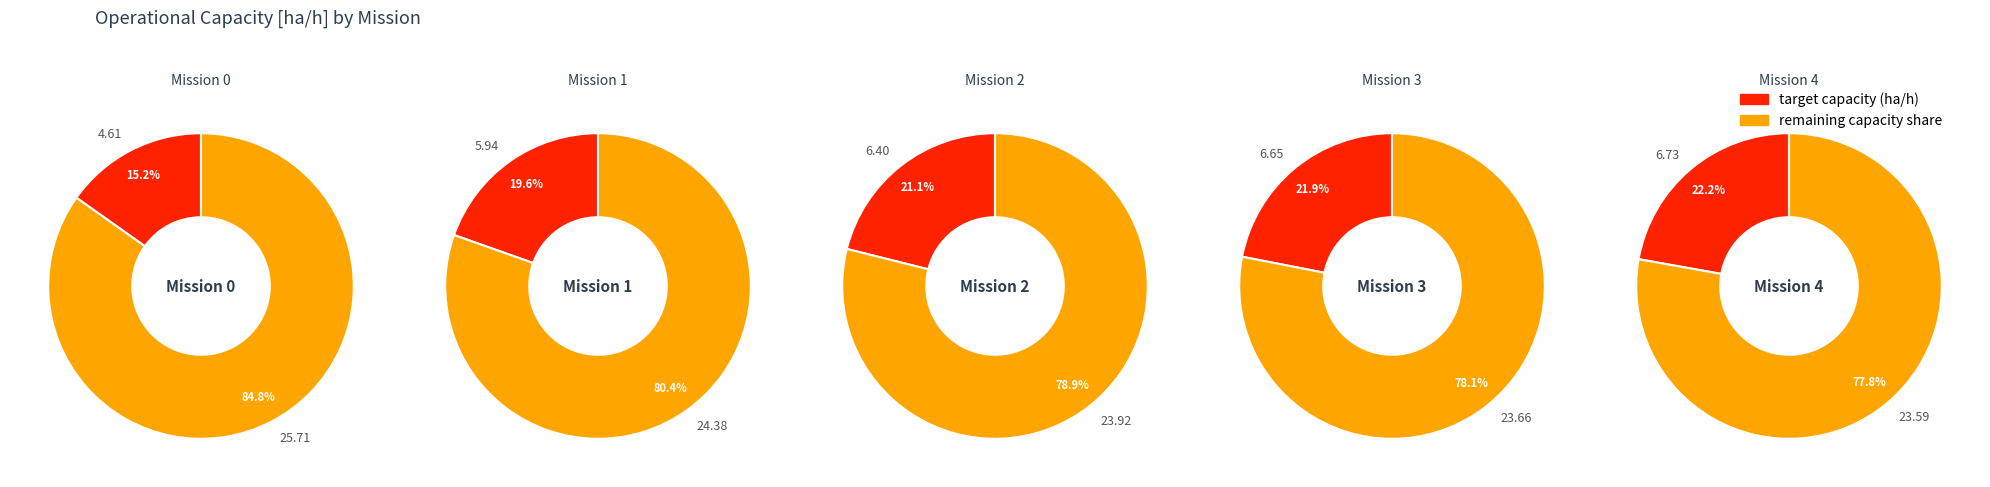

What is the total percentage of 4 and 2?

43.3%